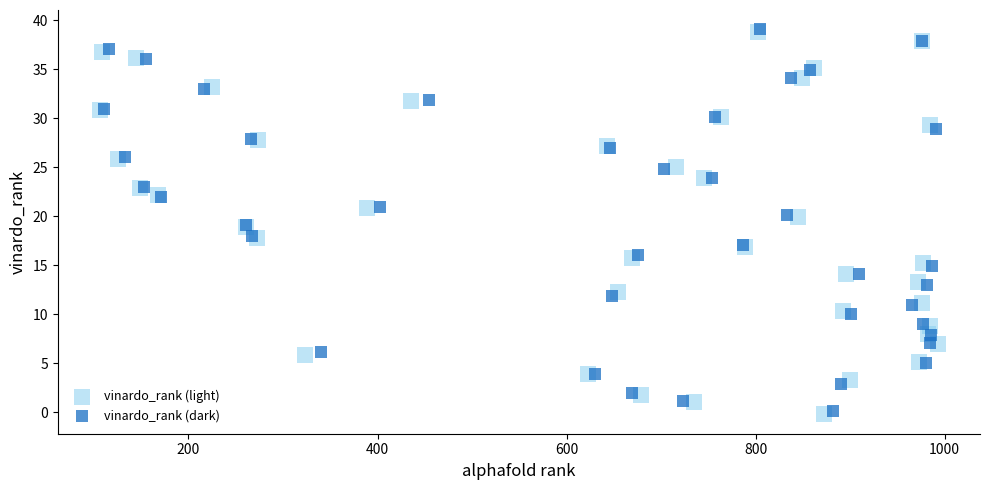

Which series has the widest spread of Y values?

vinardo_rank (light)